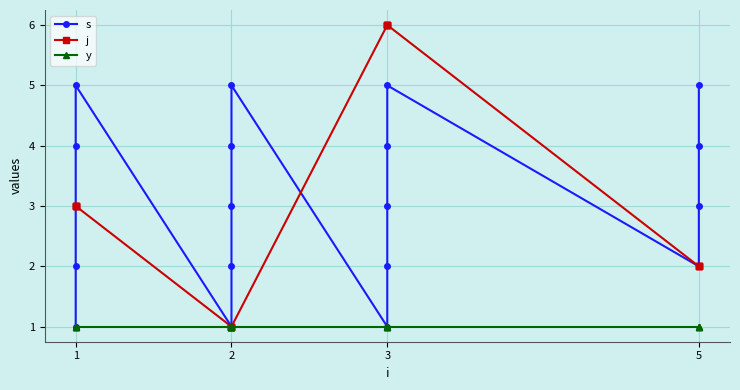

Which series changed the most between 1 and 3?

j